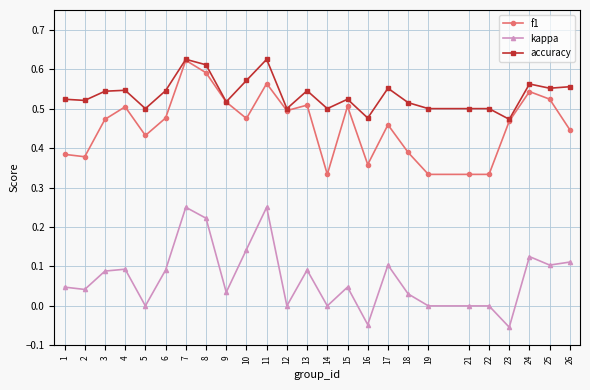

Is it true that kappa equals 0.0 at 18?

True